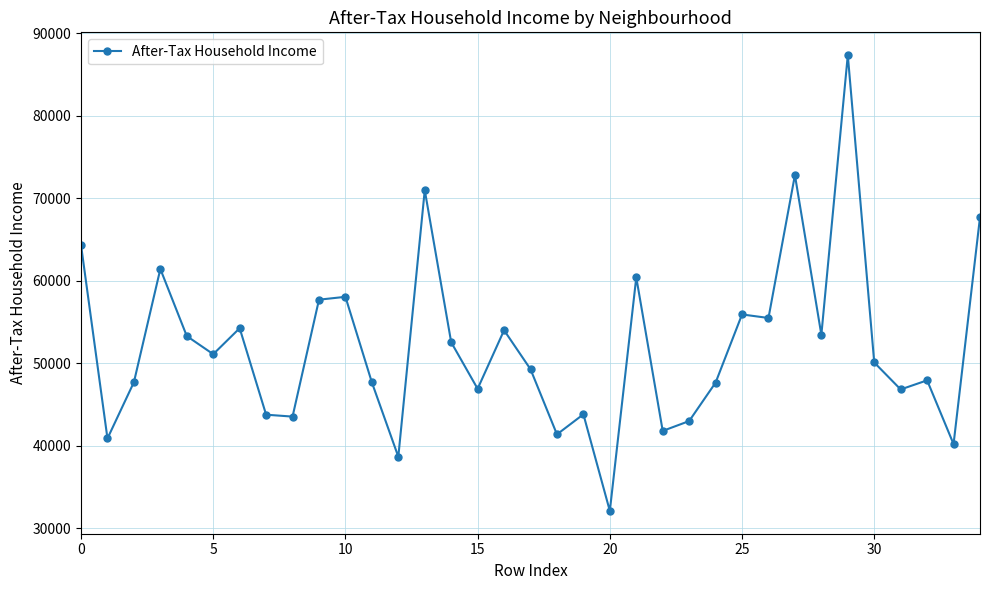

What is the average value?

52091